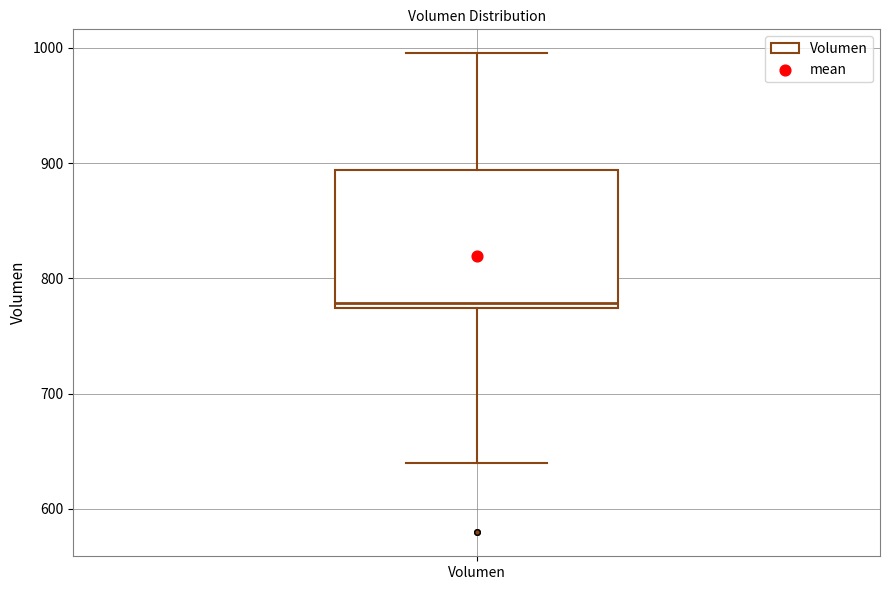

Where is the upper edge of the box for Volumen on the y-axis? The values are not printed on the chart, so give them approximately, as read against the axis.

890